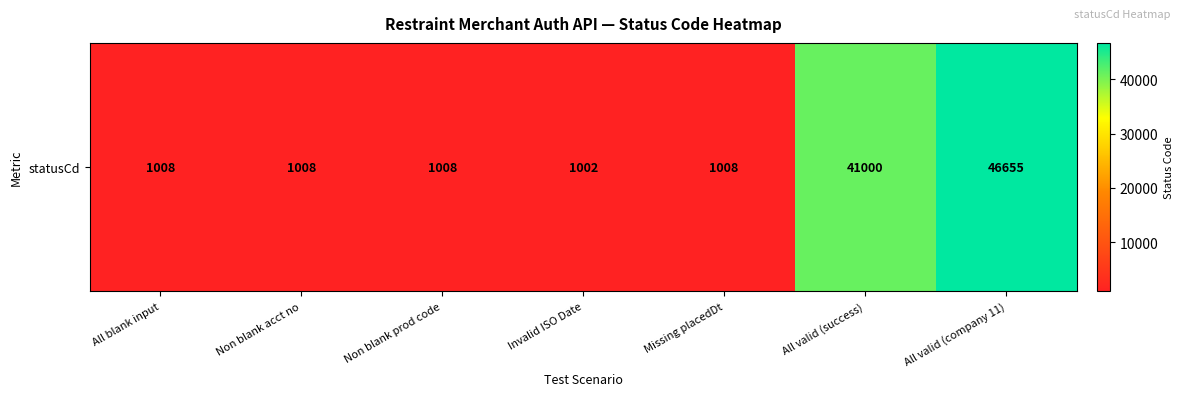

Rank the categories by value from highest to lowest.

All valid (company 11), All valid (success), All blank input, Non blank acct no, Non blank prod code, Missing placedDt, Invalid ISO Date